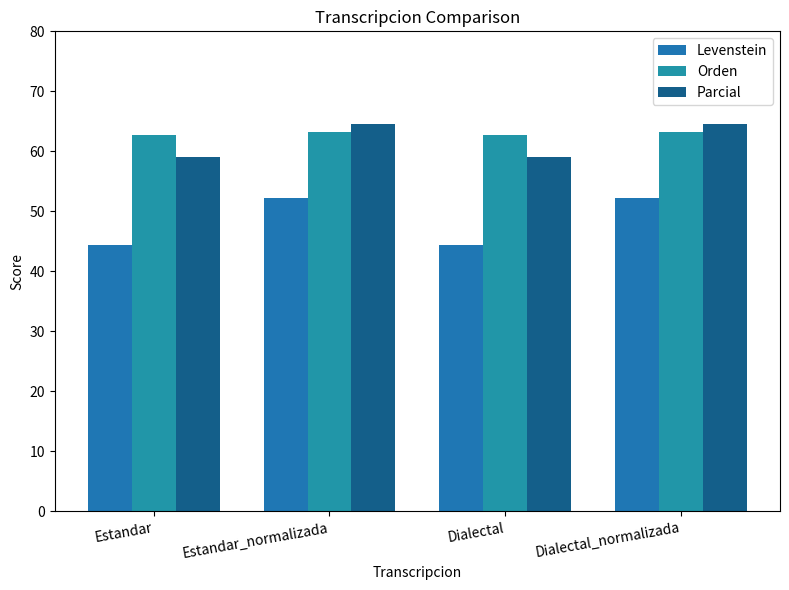

What is the average value of the Parcial series?

61.8